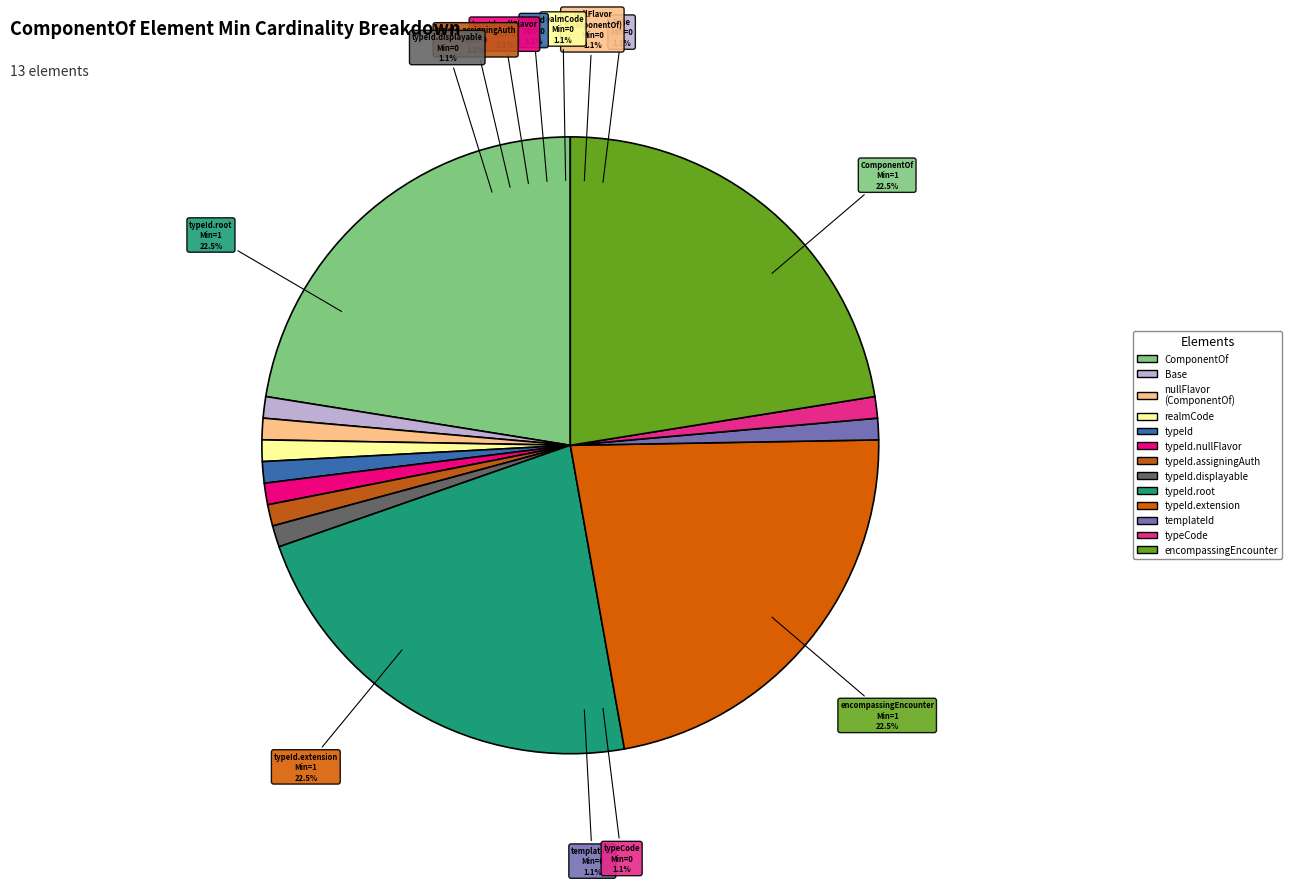

Rank the categories by value from highest to lowest.

ComponentOf, ComponentOf.typeId.root, ComponentOf.typeId.extension, ComponentOf.encompassingEncounter, Base, ComponentOf.nullFlavor, ComponentOf.realmCode, ComponentOf.typeId, ComponentOf.typeId.nullFlavor, ComponentOf.typeId.assigningAuthorityName, ComponentOf.typeId.displayable, ComponentOf.templateId, ComponentOf.typeCode